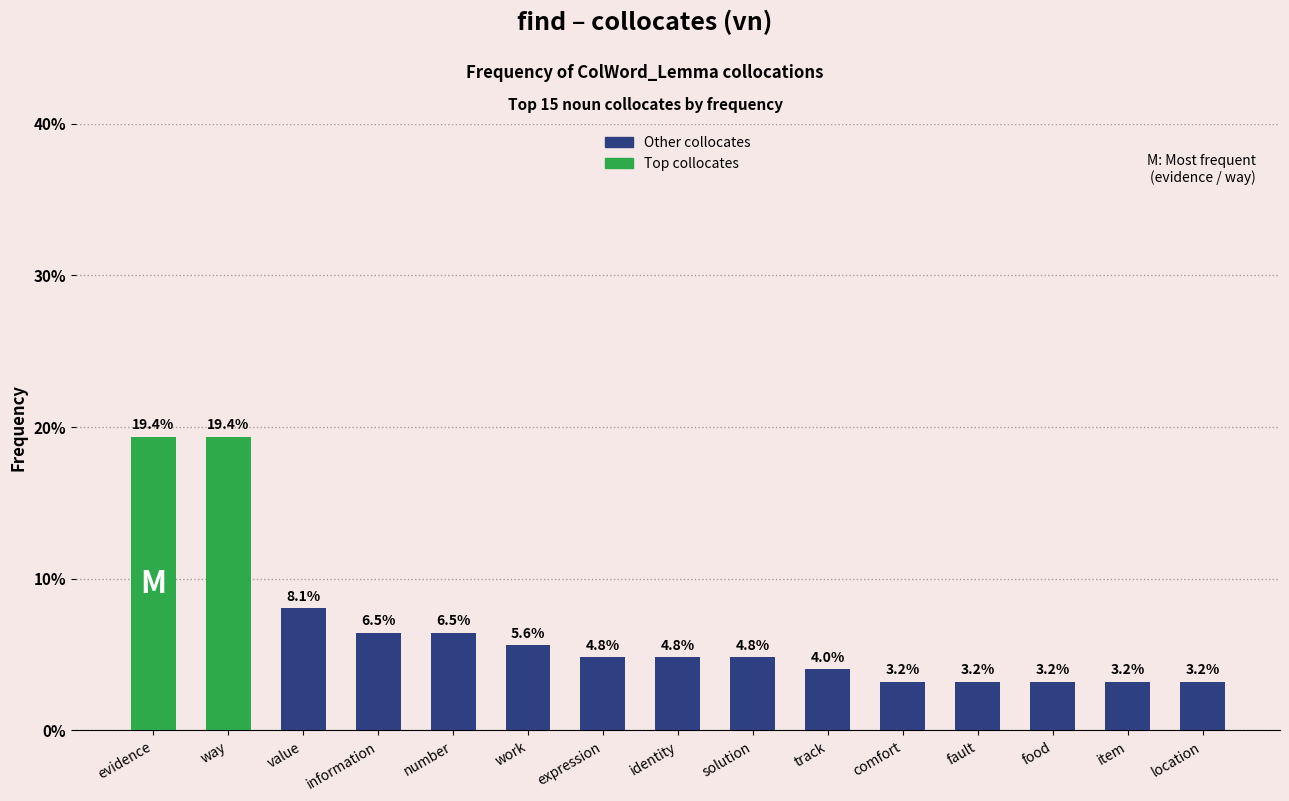

Rank the categories by value from highest to lowest.

evidence, way, value, information, number, work, expression, identity, solution, track, comfort, fault, food, item, location